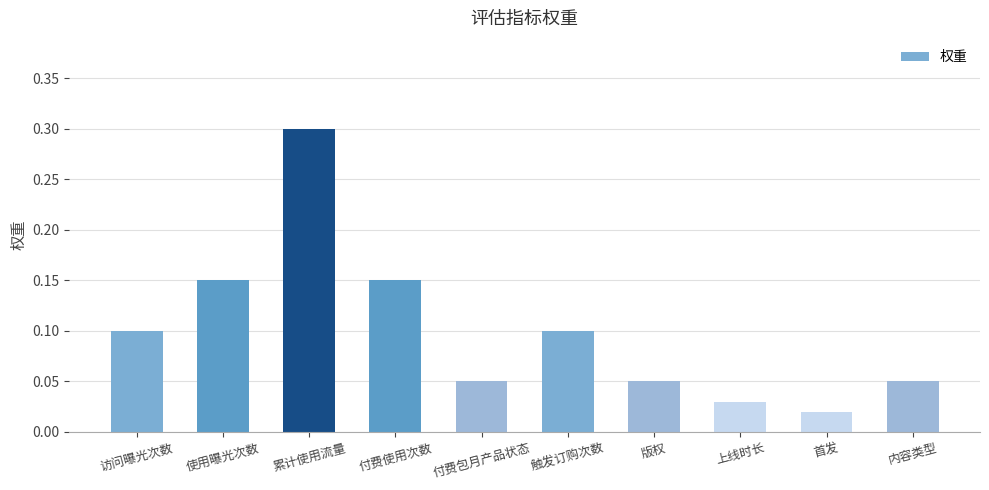

What is the label of the 1st bar from the right?

内容类型